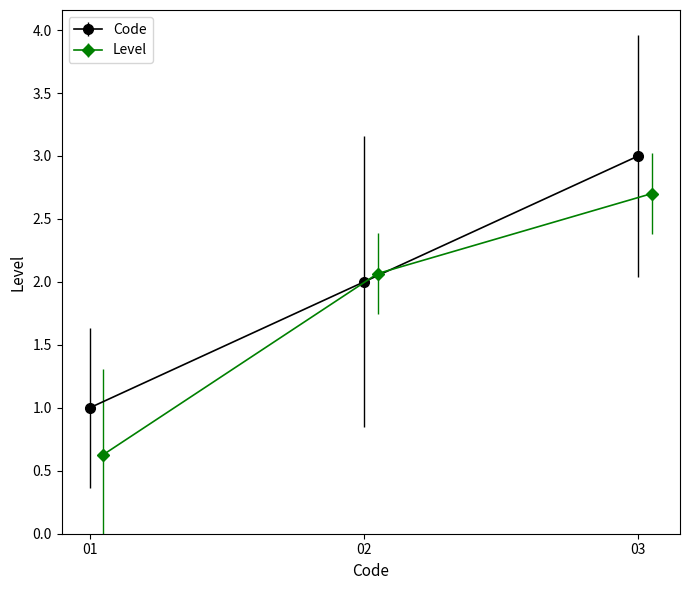

What value does the data have at 1?

1